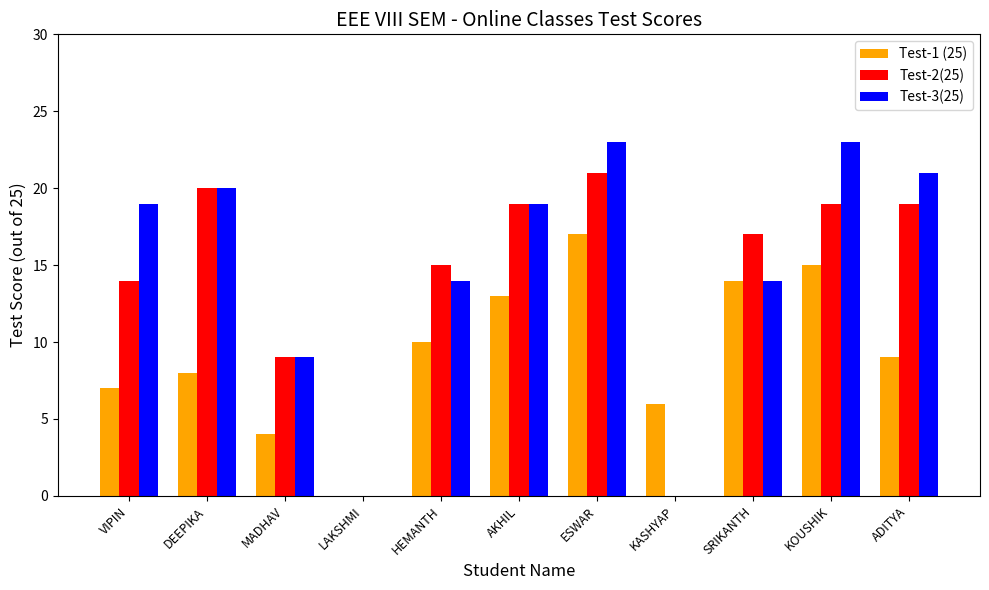

Reading left to right, extract all data points from this chart.

Test-1 (25): VIPIN=7	DEEPIKA=8	MADHAV=4	LAKSHMI=0	HEMANTH=10	AKHIL=13	ESWAR=17	KASHYAP=6	SRIKANTH=14	KOUSHIK=15	ADITYA=9
Test-2(25): VIPIN=14	DEEPIKA=20	MADHAV=9	LAKSHMI=0	HEMANTH=15	AKHIL=19	ESWAR=21	KASHYAP=0	SRIKANTH=17	KOUSHIK=19	ADITYA=19
Test-3(25): VIPIN=19	DEEPIKA=20	MADHAV=9	LAKSHMI=0	HEMANTH=14	AKHIL=19	ESWAR=23	KASHYAP=0	SRIKANTH=14	KOUSHIK=23	ADITYA=21